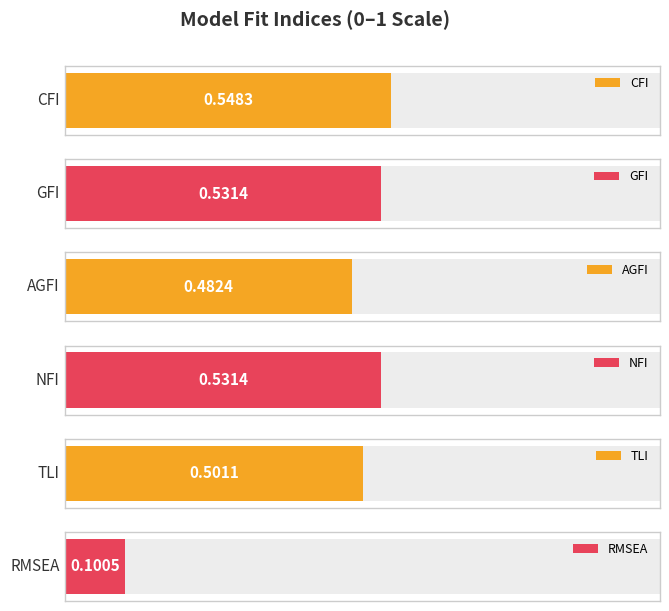

Reading left to right, list all the values displayed in this chart.

0.5	0.5	0.5	0.5	0.5	0.1